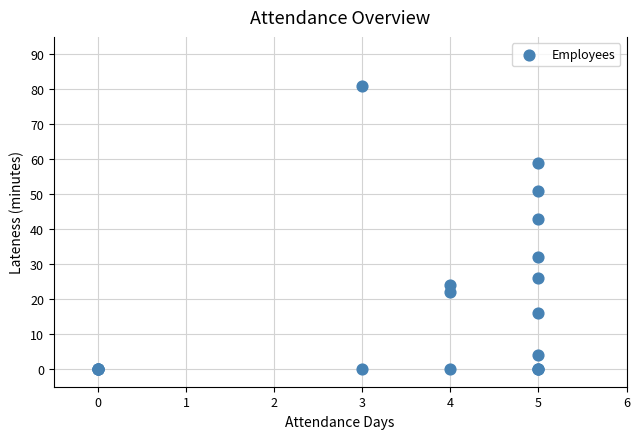

What Y value in the scatter plot is closest to 40?

43